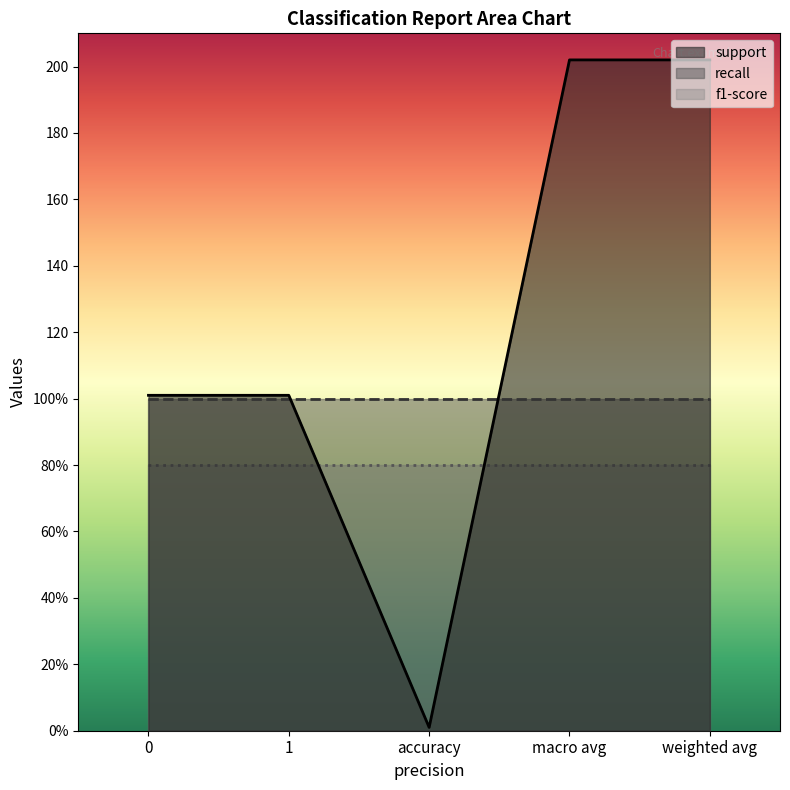

What position from the left is 1?

2